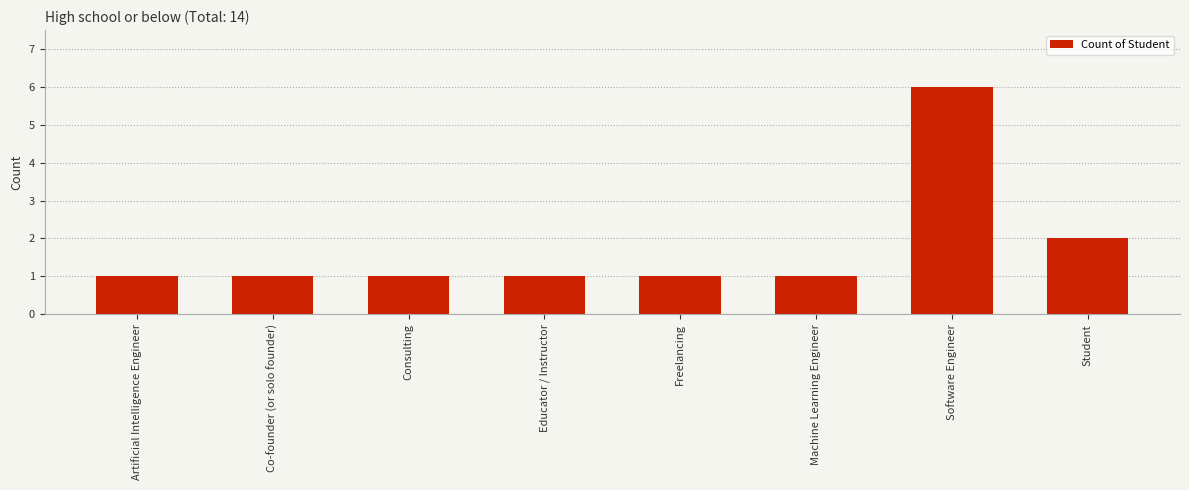

Reading right to left, list all the values displayed in this chart.

Student=2	Software Engineer=6	Machine Learning Engineer=1	Freelancing=1	Educator / Instructor=1	Consulting=1	Co-founder (or solo founder)=1	Artificial Intelligence Engineer=1